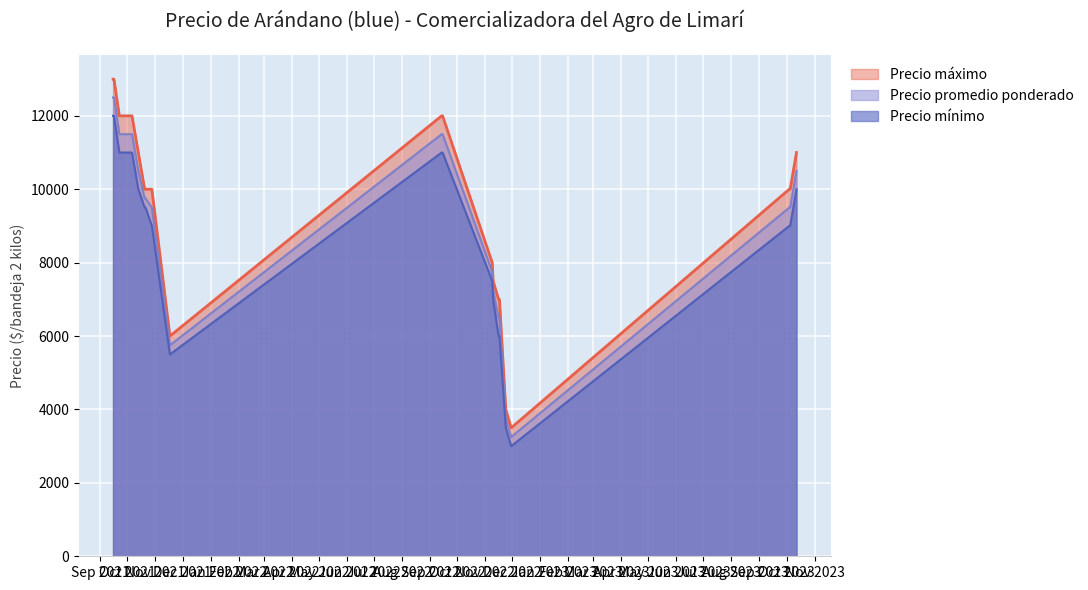

Where is the first local minimum for Precio mínimo?

2021-11-17